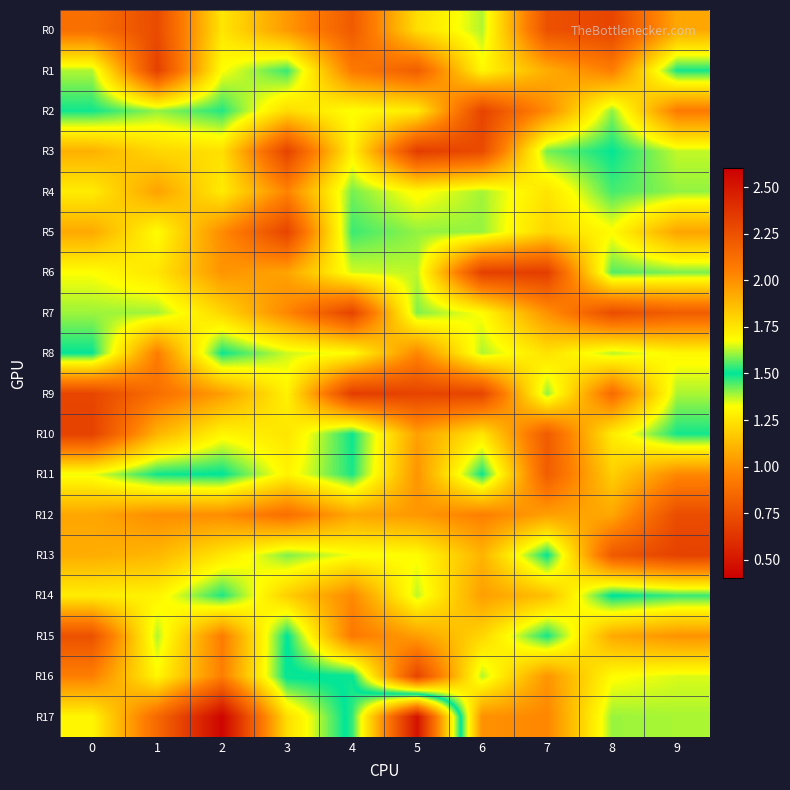

At how many categories does at least one series exceed 1?

10